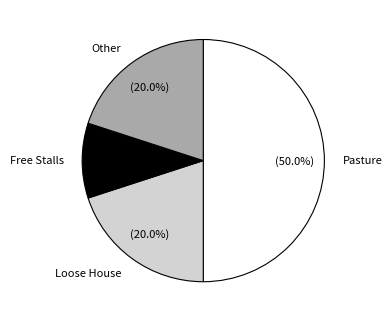

Is the sum of Free Stalls and Other greater than half?

No